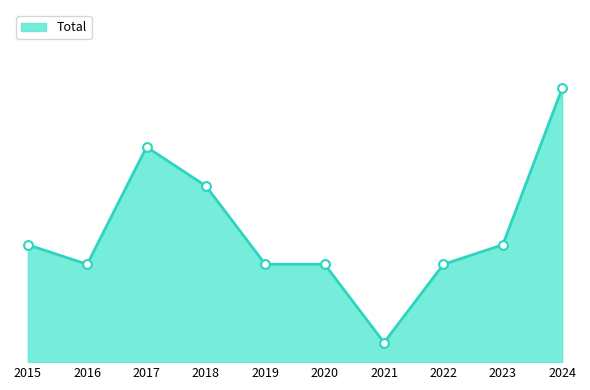

What is the change in value from 2017 to 2018?

-2